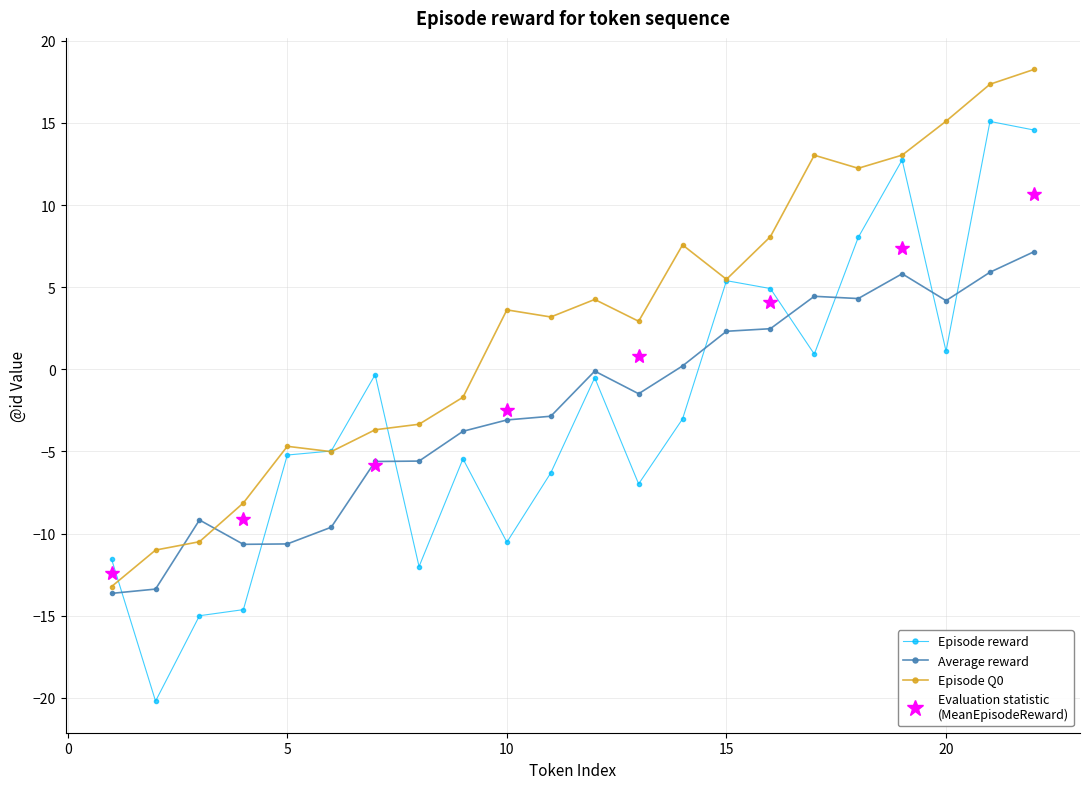

True or false: Episode reward has more than 0 points higher than both neighbors.

True